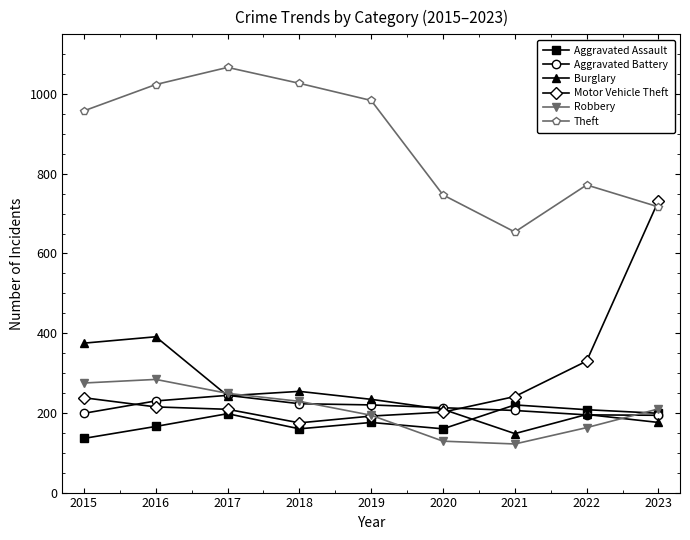

Where does the Burglary series first go above 234?

2015